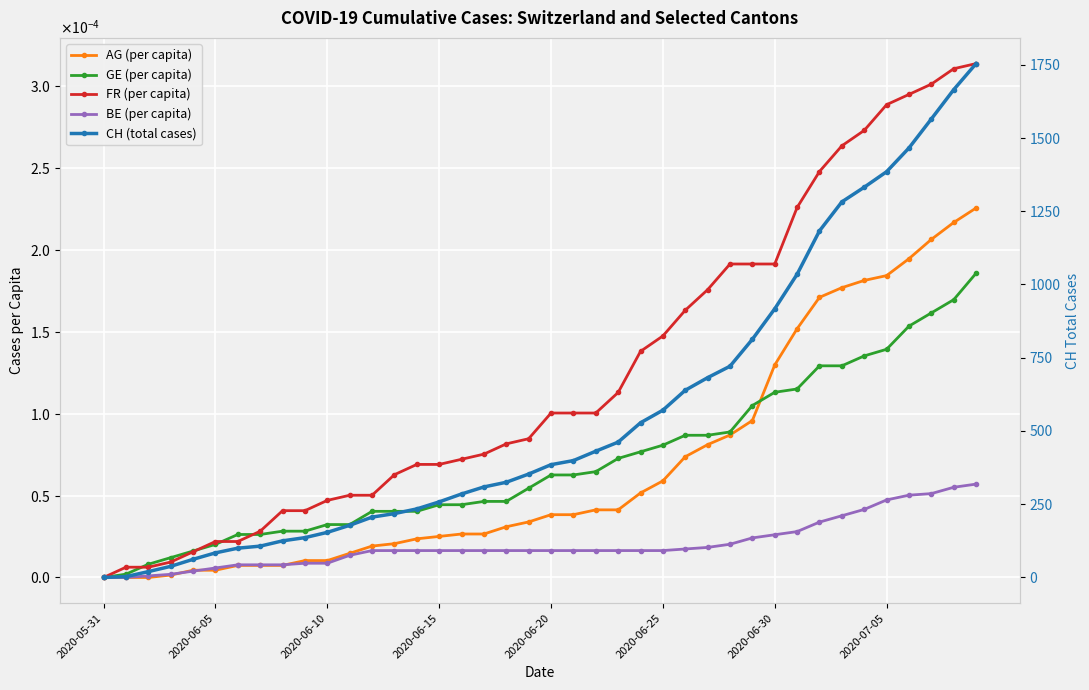

Count the number of categories in the chart.

40